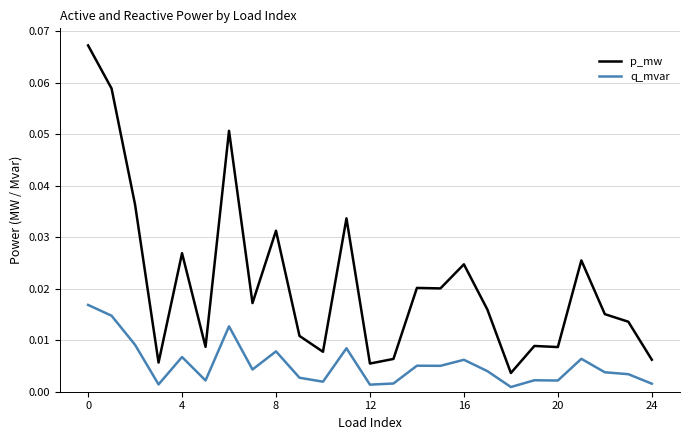

Which series has the widest spread of values?

p_mw